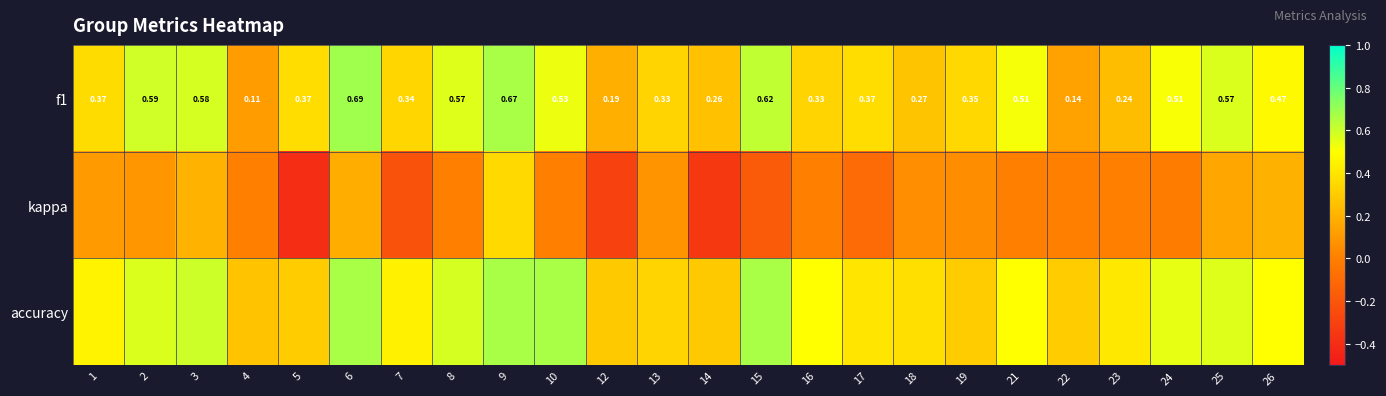

Is it true that kappa equals 0.0 at 19?

False